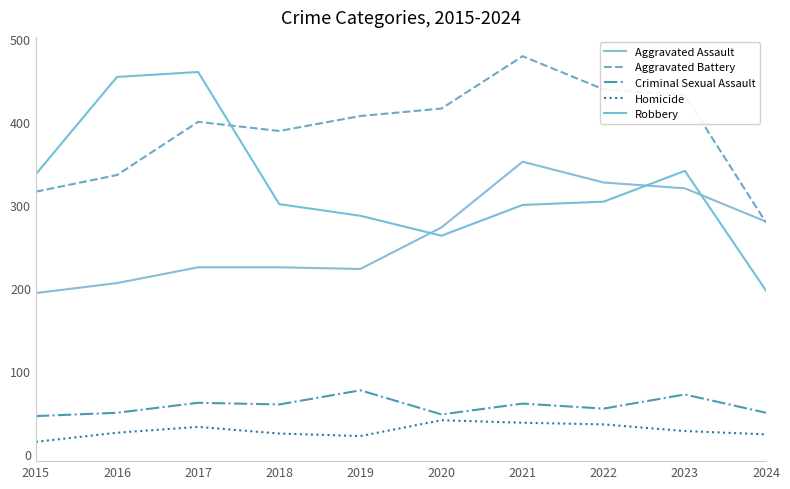

Is the value of Aggravated Assault at 2023 greater than the value of Homicide at 2020?

Yes